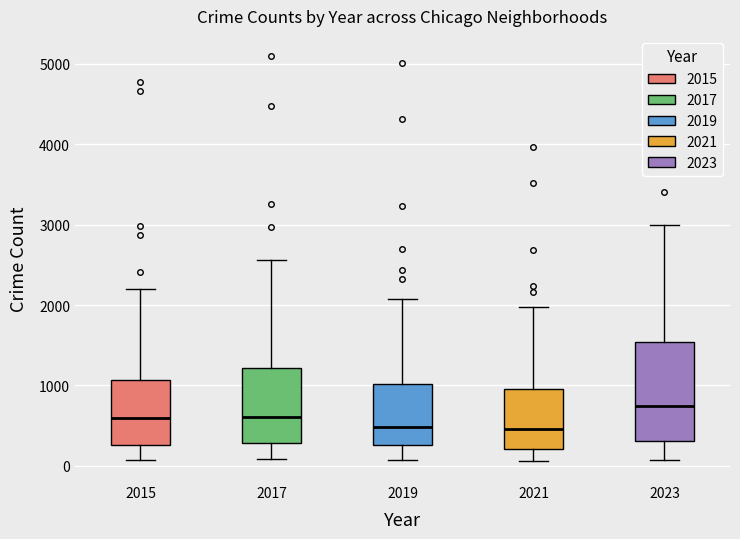

Reading left to right, read every box against the y-axis: the position of its median line, the range the box covers, and the ends of its whiskers. The values are not printed on the chart, so give them approximately, as read against the axis.

2015: median 600, box 300 to 1100, whiskers 100 to 2200
2017: median 600, box 300 to 1200, whiskers 100 to 2600
2019: median 500, box 300 to 1000, whiskers 100 to 2100
2021: median 500, box 200 to 900, whiskers 100 to 2000
2023: median 700, box 300 to 1500, whiskers 100 to 3000